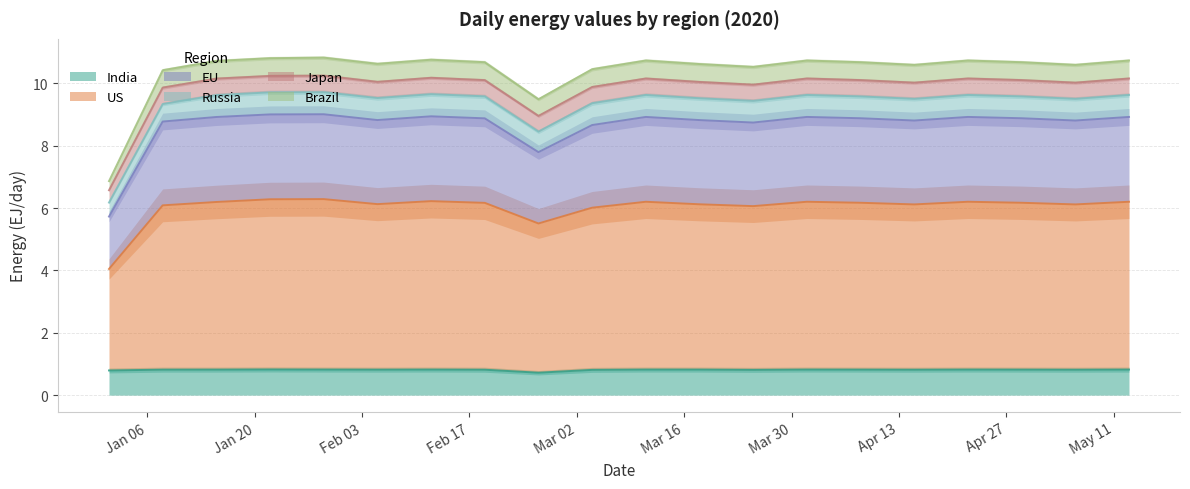

True or false: US and Japan intersect in this chart.

False